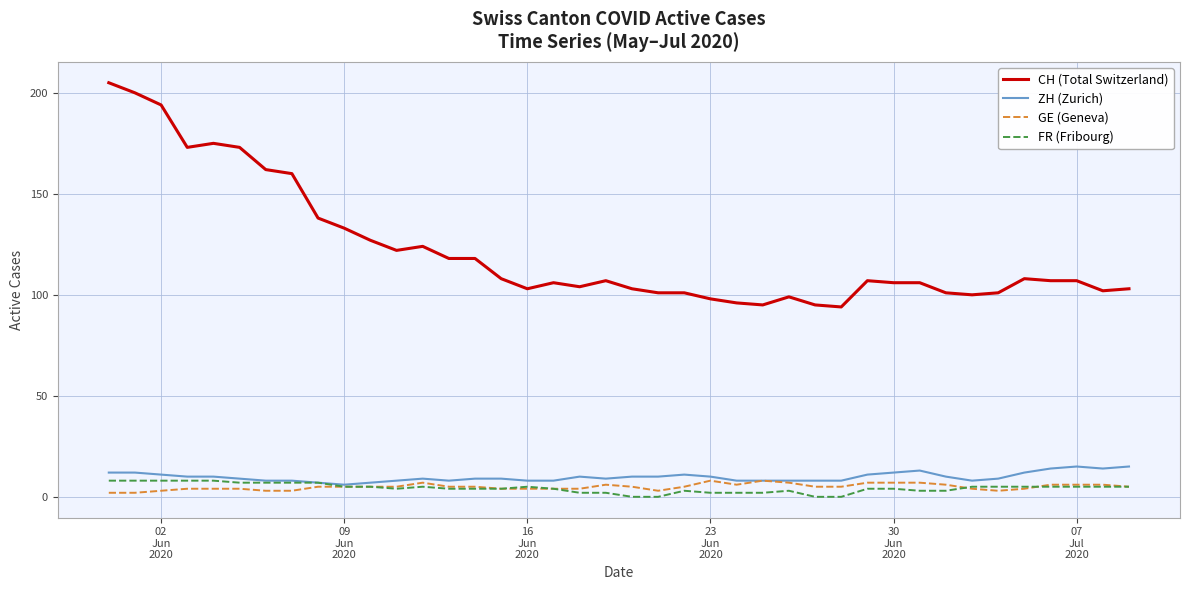

What are all the series names shown in the legend?

CH (Total Switzerland), ZH (Zurich), GE (Geneva), FR (Fribourg)